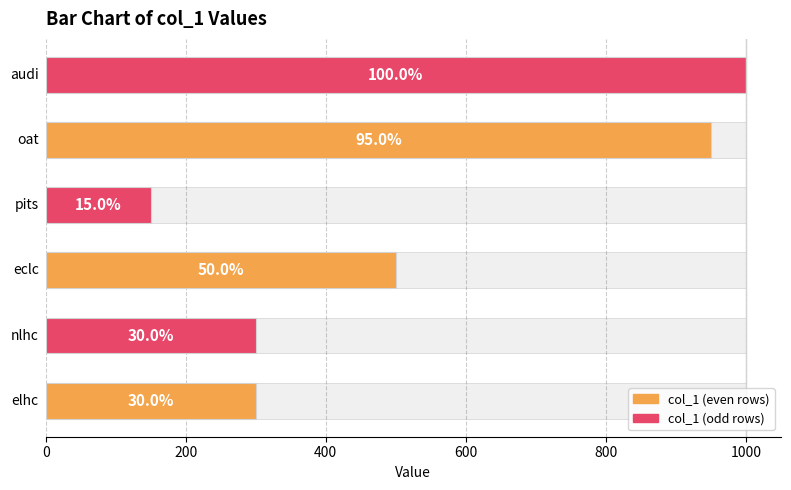

How many bars are there in total?

6